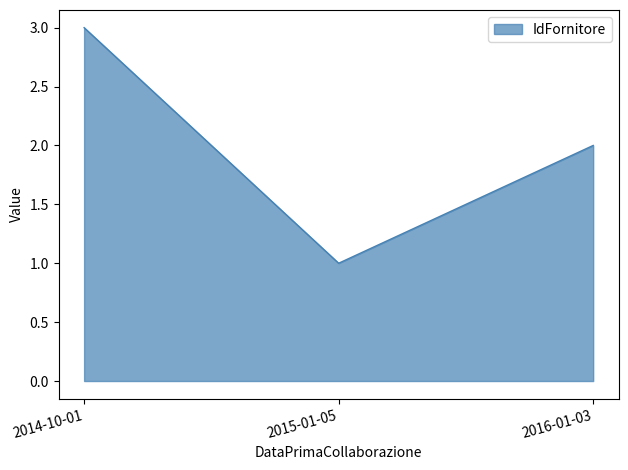

List the labels in order of value, smallest first.

2015-01-05, 2016-01-03, 2014-10-01